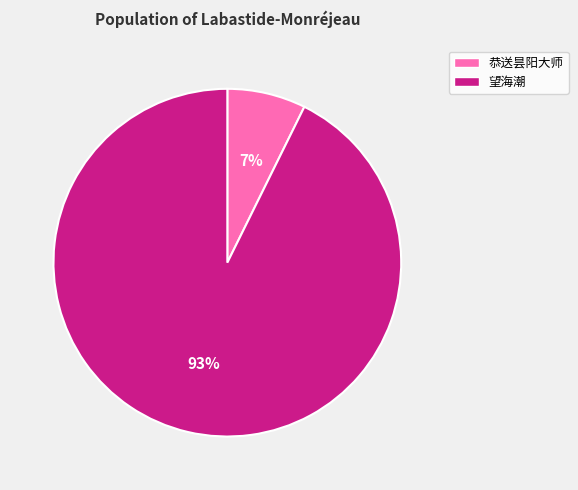

To the nearest percent, what portion does 恭送昙阳大师 represent?

7%